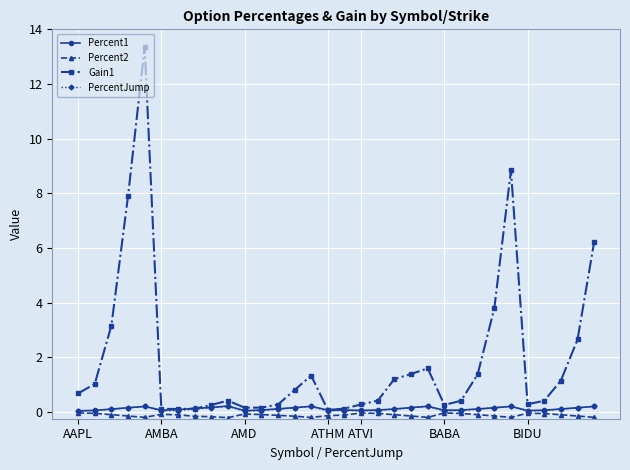

How many categories are shown in the chart?

32